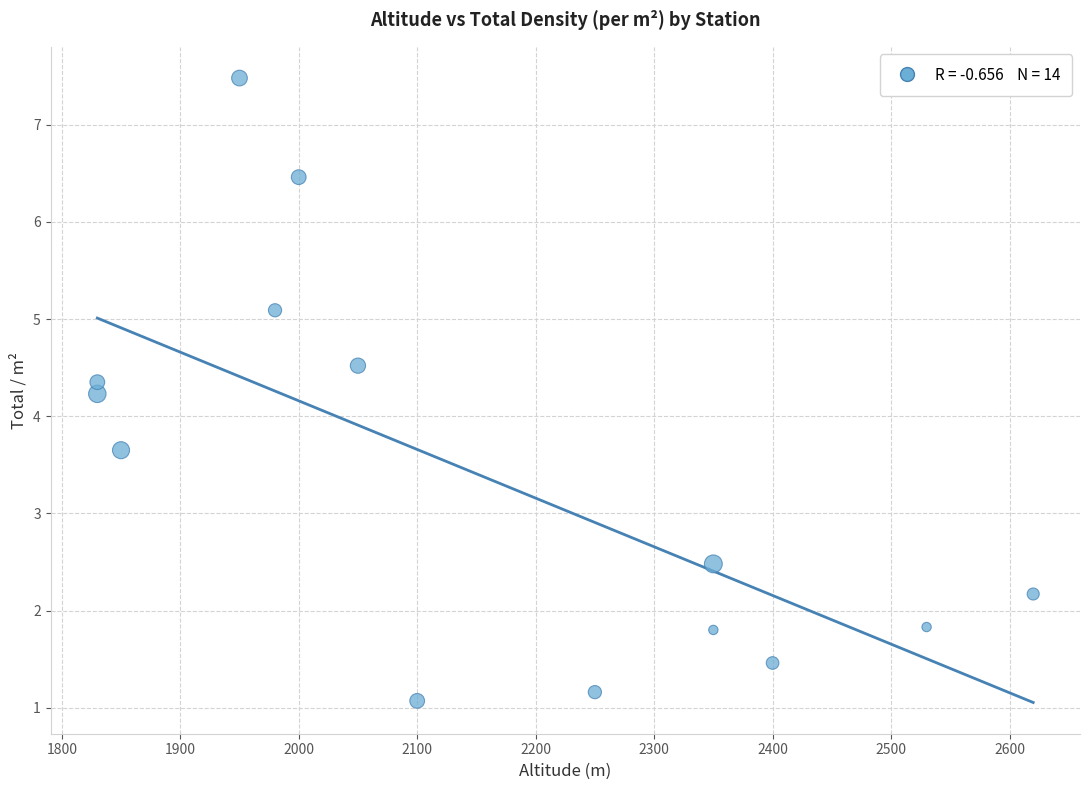

What is the range of X values (max minus min)?

790.0